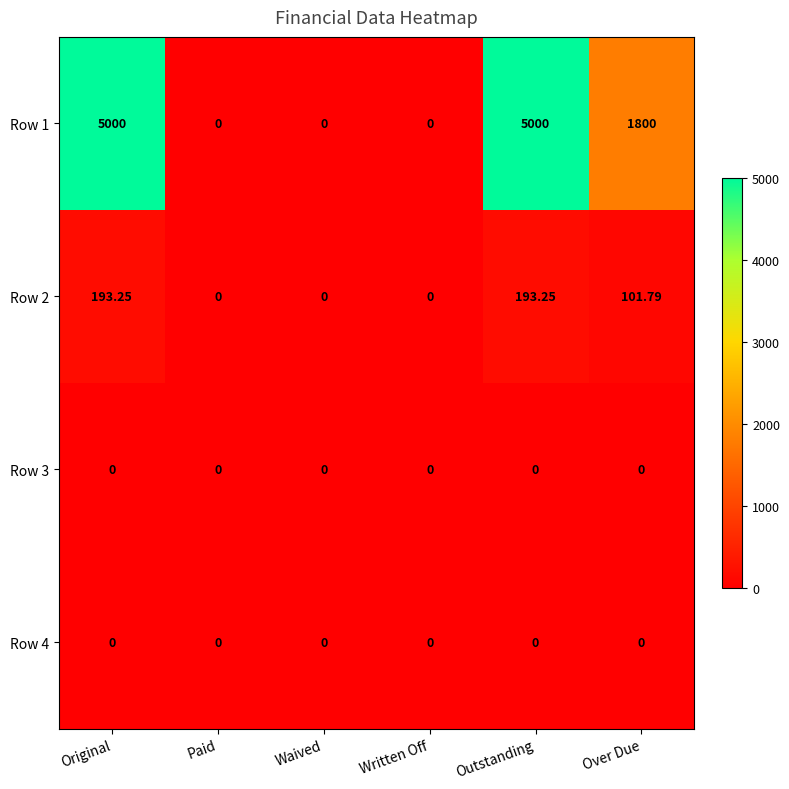

Is the value of Row 2 at Original greater than the value of Row 3 at Waived?

Yes